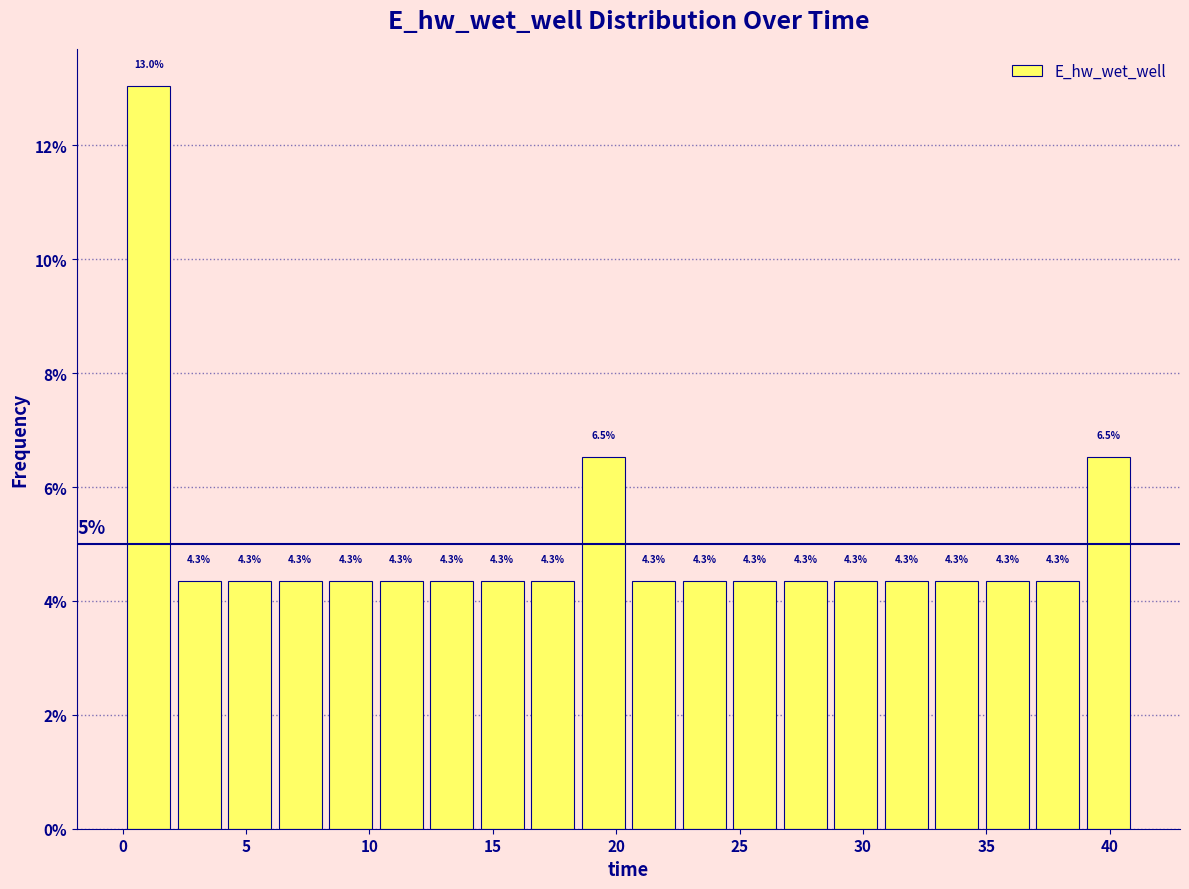

Reading left to right, list every bar in this chart as the range it spans on the x-axis followed by its height. The bar edges are not printed on the chart, so give them approximately, as read against the axis.

0.0 to 2.0: 13.0
2.0 to 4.0: 4.3
4.0 to 6.0: 4.3
6.0 to 8.0: 4.3
8.0 to 10.5: 4.3
10.5 to 12.5: 4.3
12.5 to 14.5: 4.3
14.5 to 16.5: 4.3
16.5 to 18.5: 4.3
18.5 to 20.5: 6.5
20.5 to 22.5: 4.3
22.5 to 24.5: 4.3
24.5 to 26.5: 4.3
26.5 to 28.5: 4.3
28.5 to 30.5: 4.3
30.5 to 33.0: 4.3
33.0 to 35.0: 4.3
35.0 to 37.0: 4.3
37.0 to 39.0: 4.3
39.0 to 41.0: 6.5